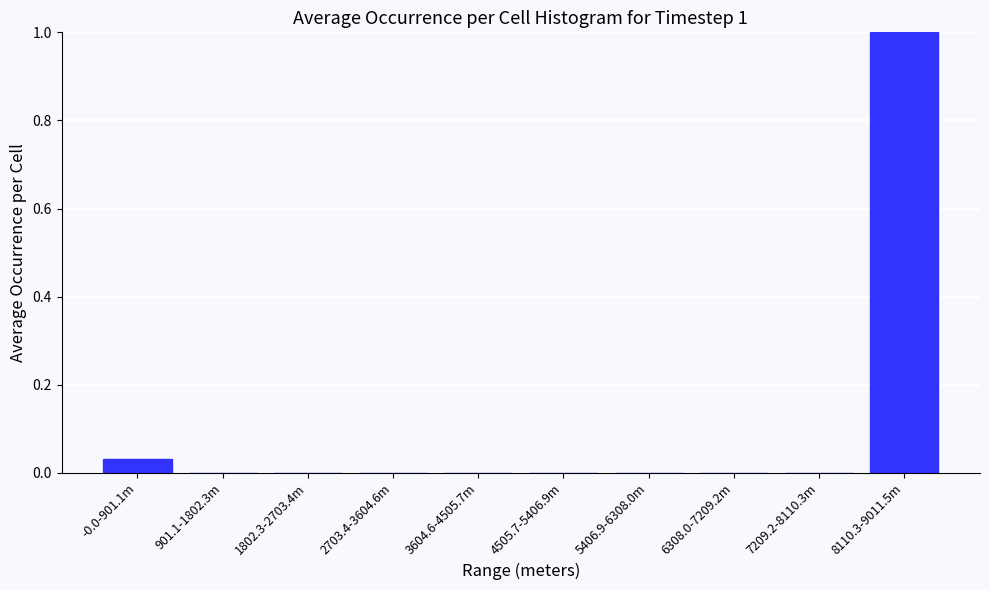

Is it true that the value at 901.1-1802.3m is -0.4?

False